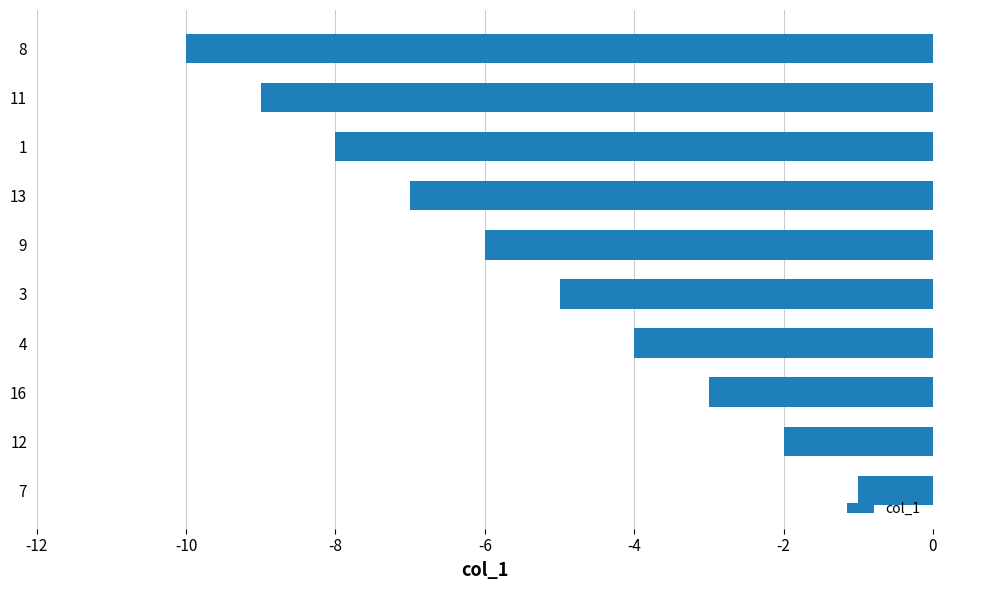

Reading bottom to top, list all the values displayed in this chart.

-1	-2	-3	-4	-5	-6	-7	-8	-9	-10